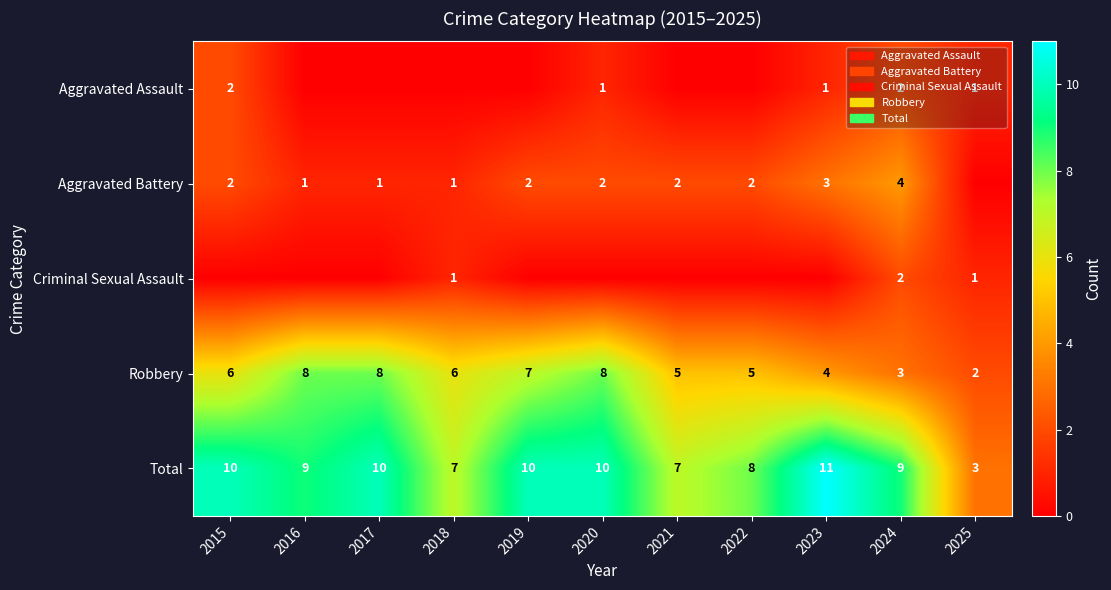

What is the sum of the Aggravated Battery values at 2015 and 2019?

4